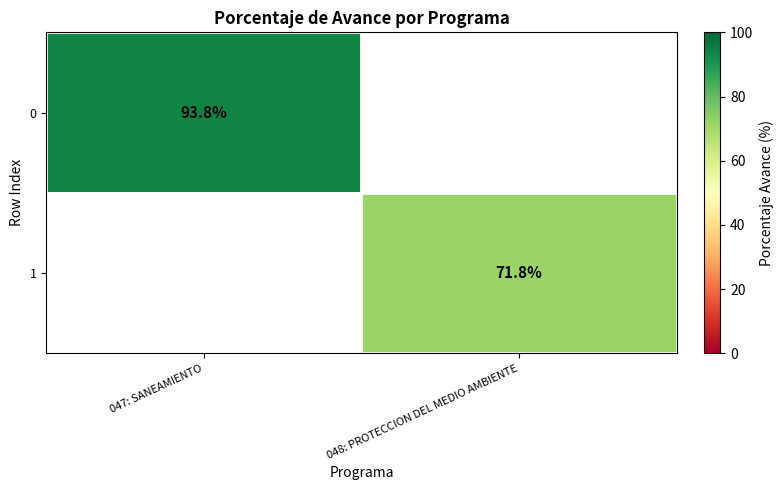

The value of 0 at 047: SANEAMIENTO is 27.2. True or false?

False